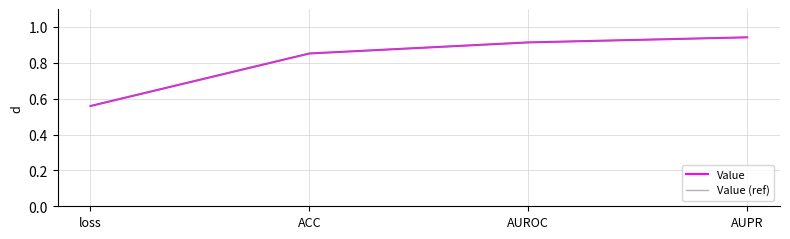

Is this an area chart (filled region under the line)?

No